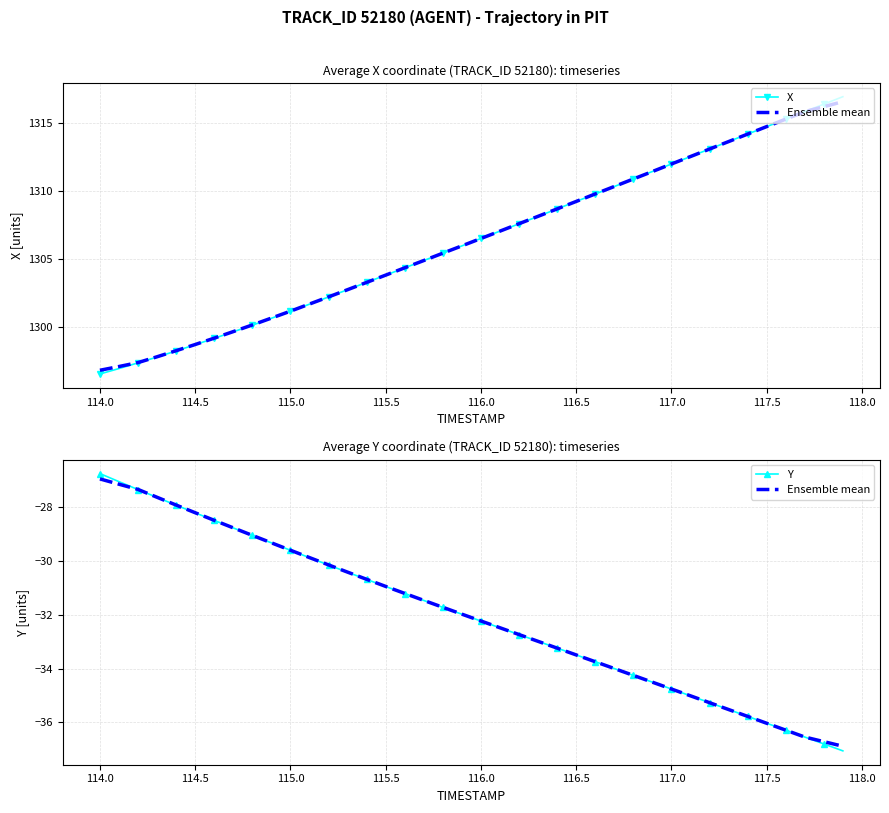

Where does the X series first go above 1306?

116.0